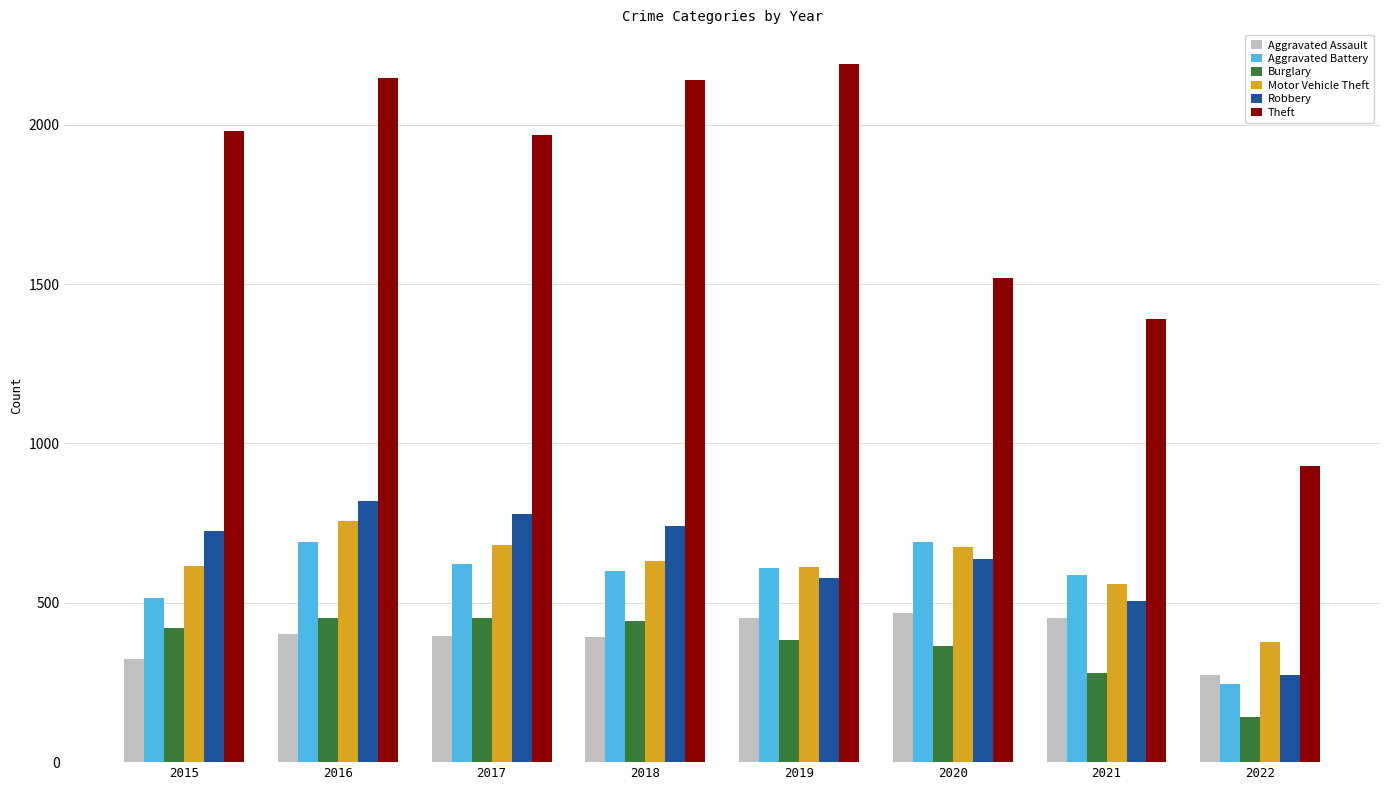

The Burglary series shows 141 at 2022. True or false?

True